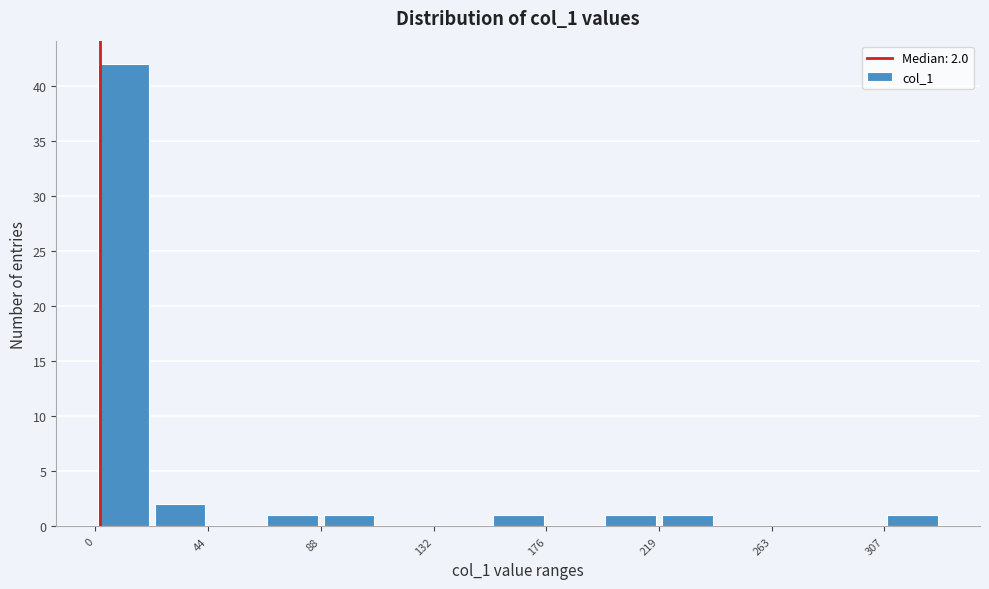

Which range on the x-axis has the tallest bar?

0 to 20